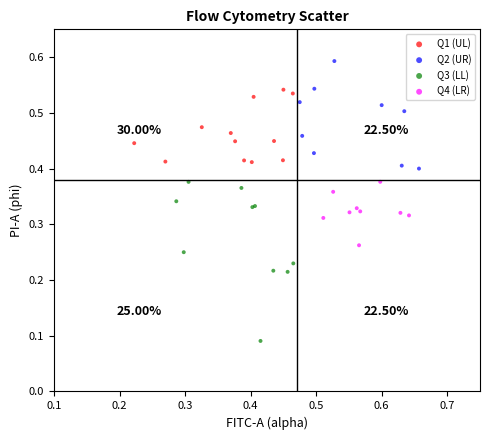

Which series contains the lowest Y value?

Q3 (LL)